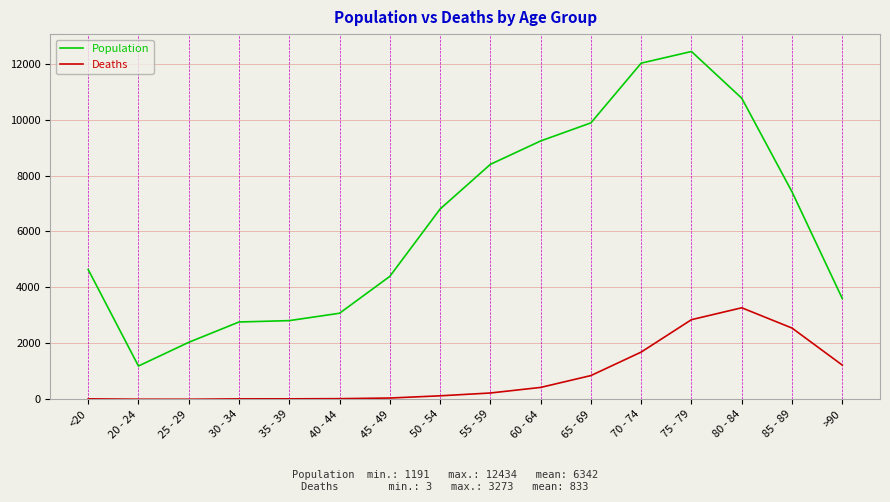

True or false: Population has a value of 2038 at 25 - 29.

True